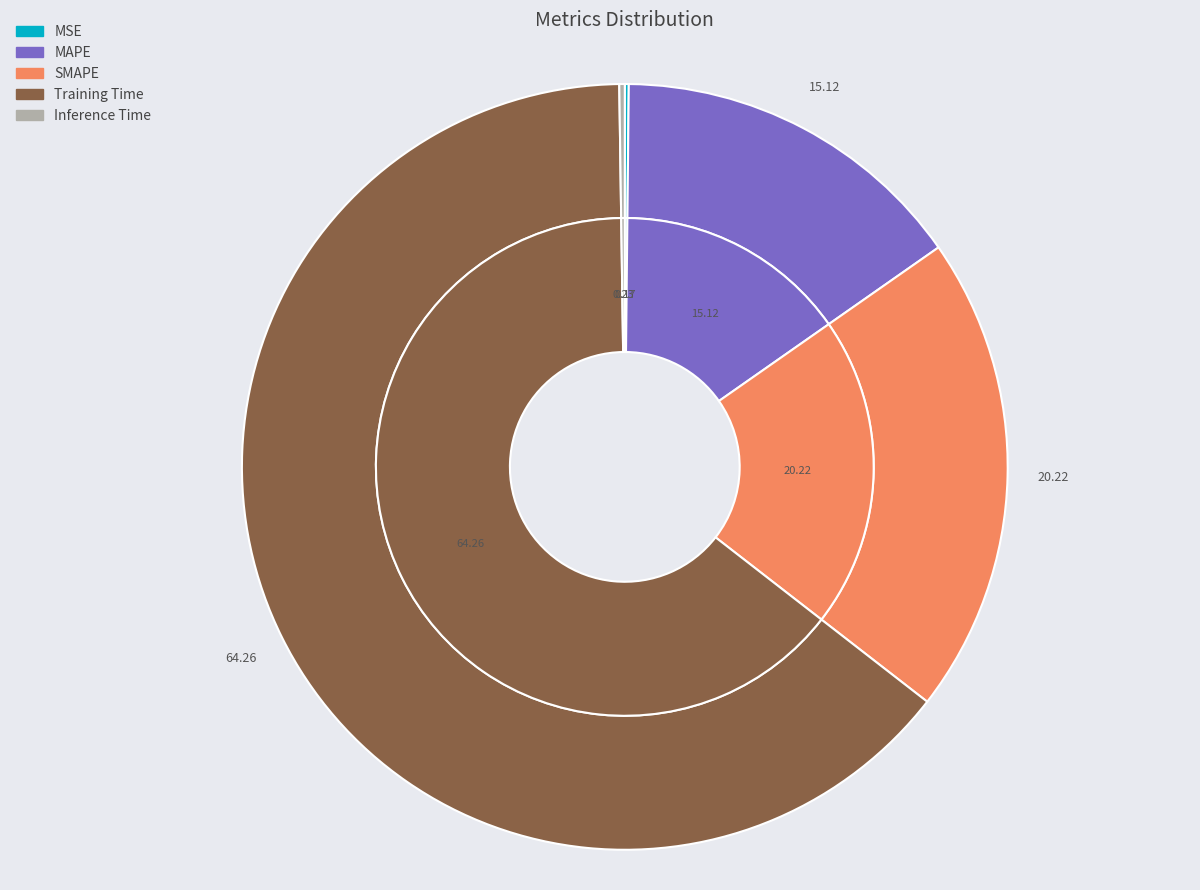

Does any single category account for the majority?

Yes